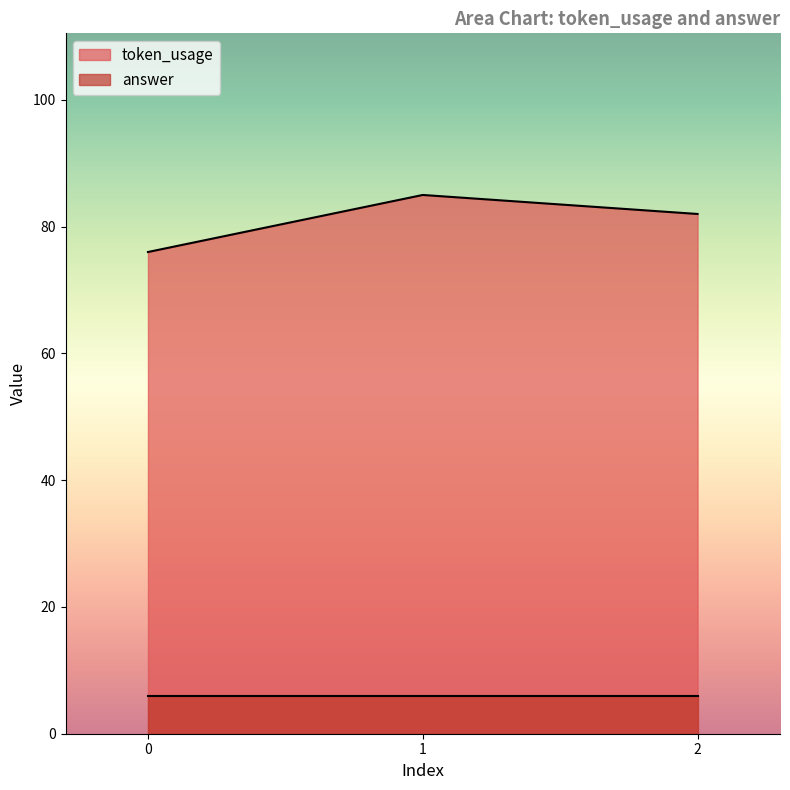

What is the value of the 2nd point from the left?

85